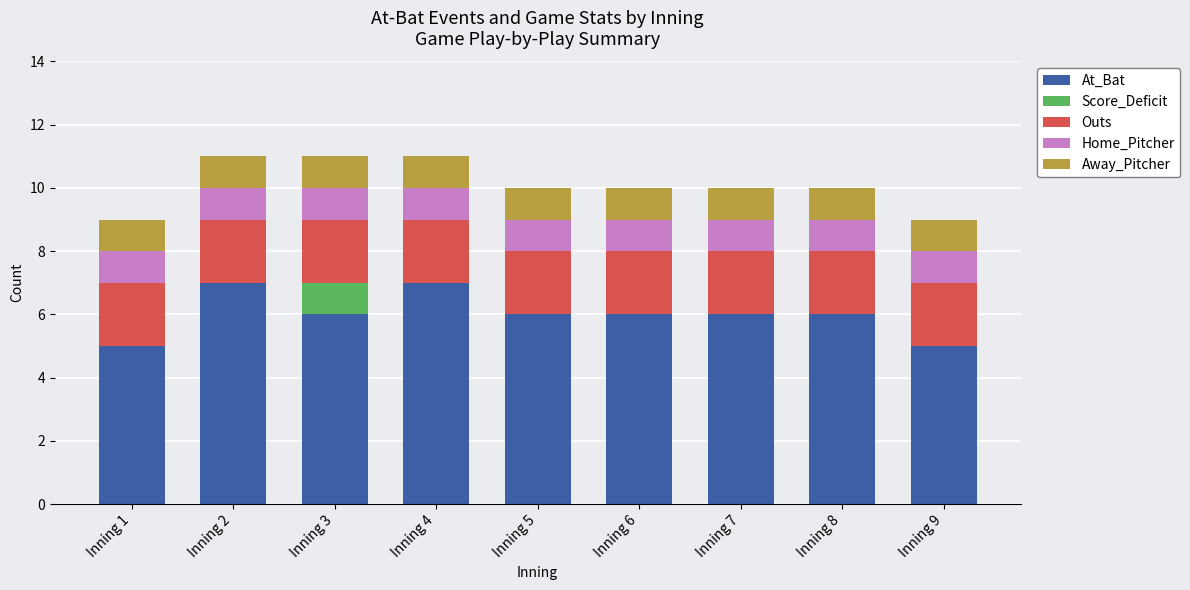

True or false: At_Bat has a value of 6 at Inning 5.

True